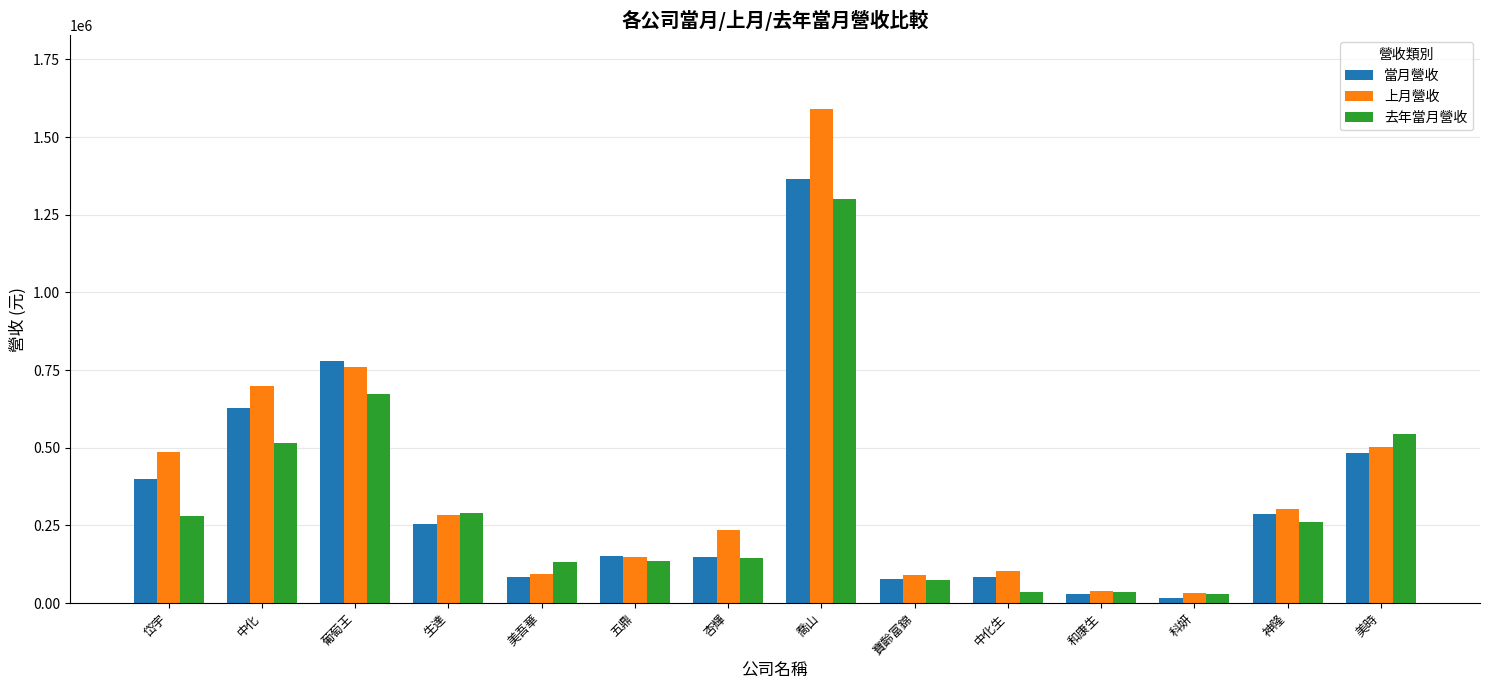

Which series has the largest total across all categories?

上月營收